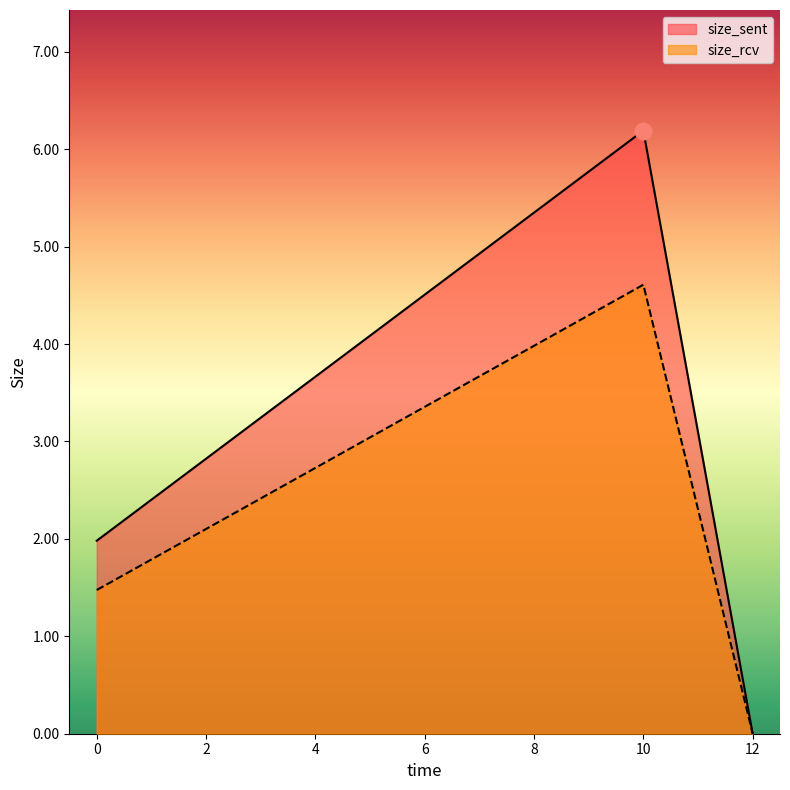

What are all the series names shown in the legend?

size_sent, size_rcv